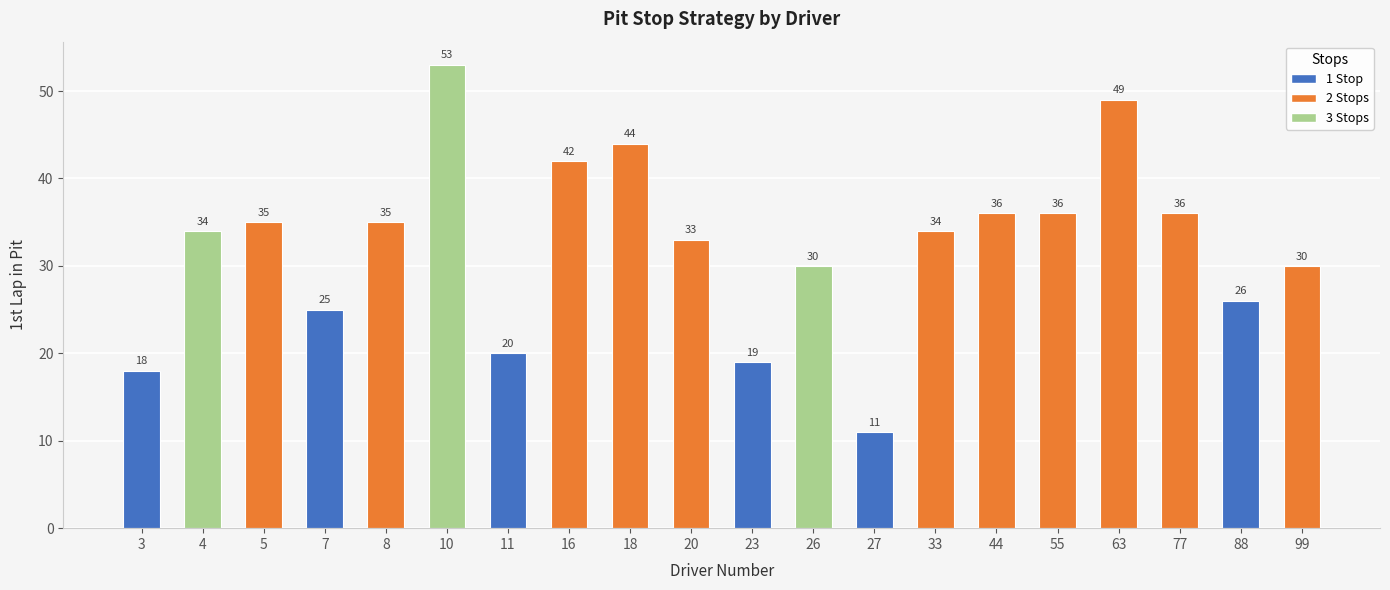

What is the change in value from 77 to 88?

-10